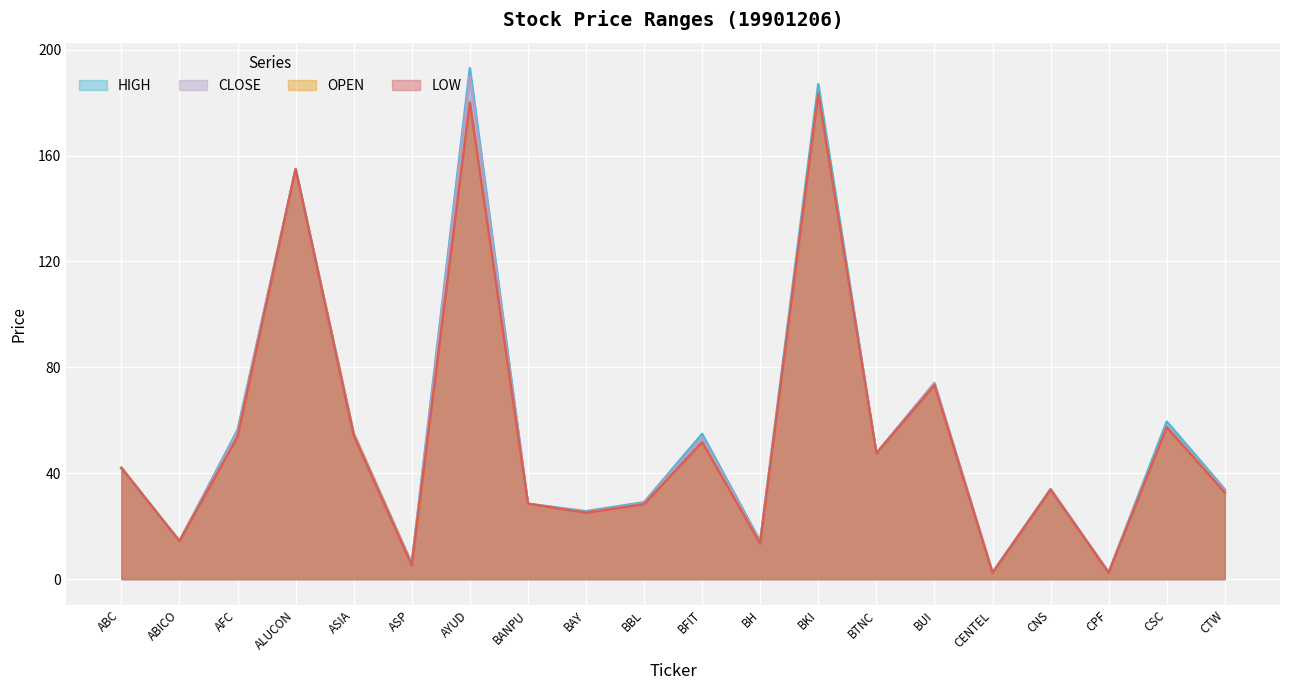

How many interior local peaks does the OPEN series have?

7